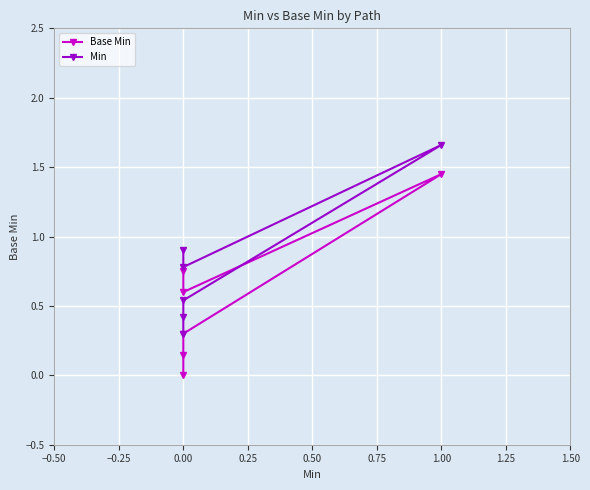

How many lines are shown in the chart?

2